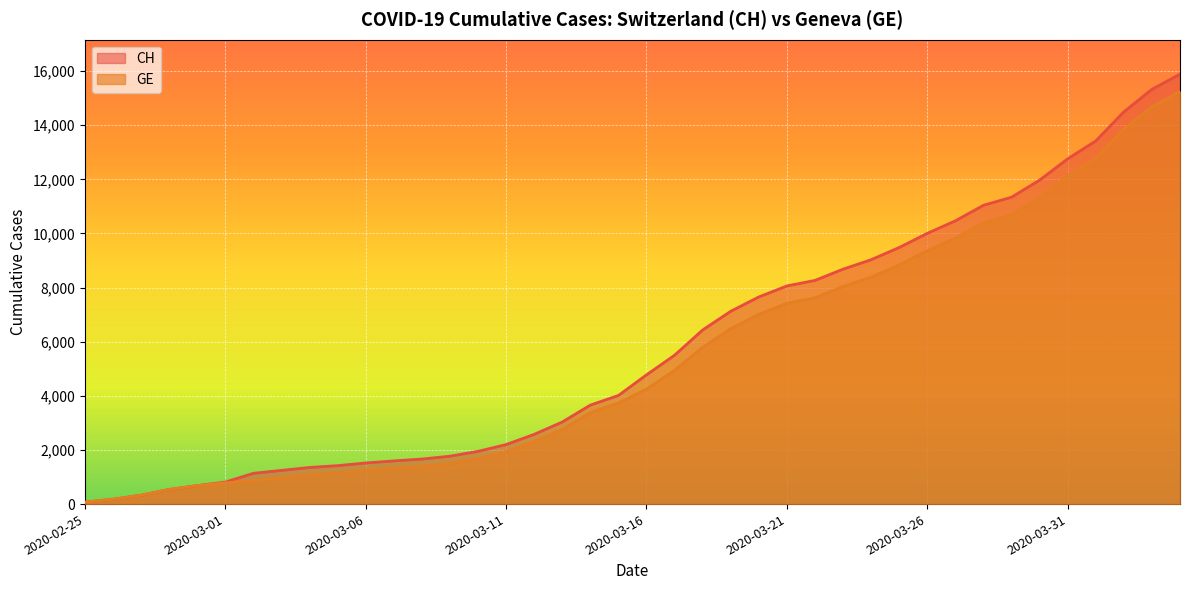

What is the sum of the GE values at 2020-03-16 and 2020-03-13?

7000